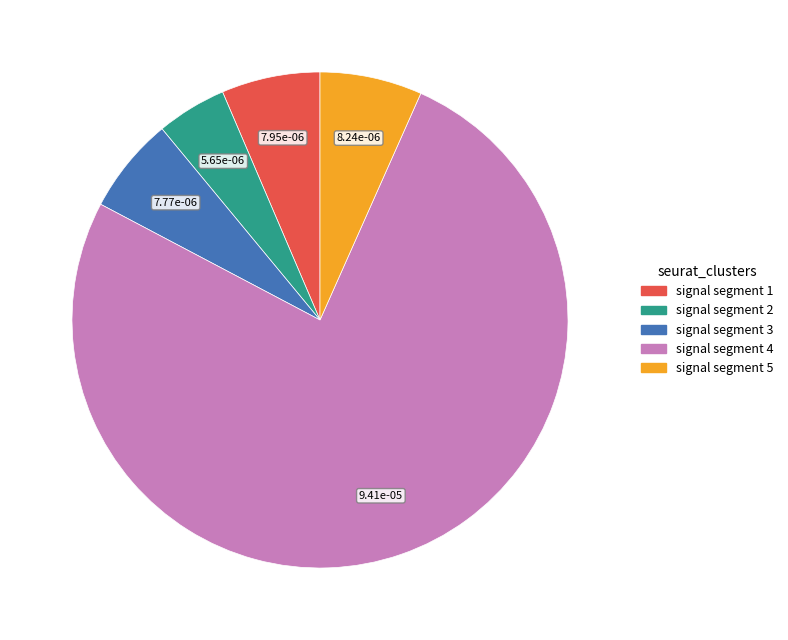

Which category has the smallest portion of the pie?

signal segment 2